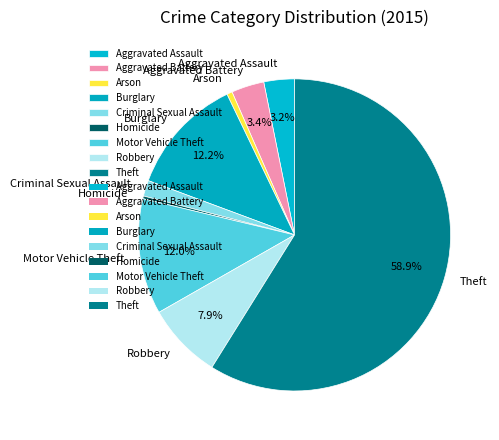

To the nearest percent, what percentage of the pie is Aggravated Assault?

3%